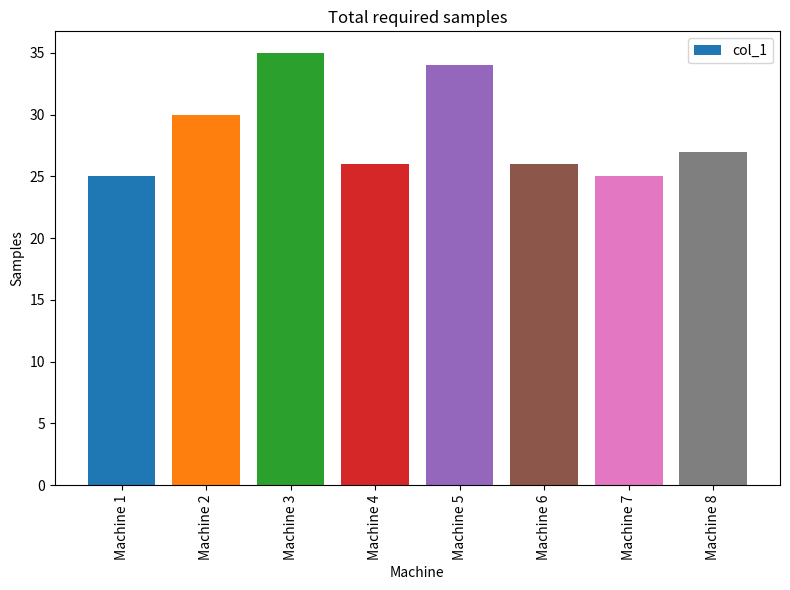

What is the sum of all values?

228